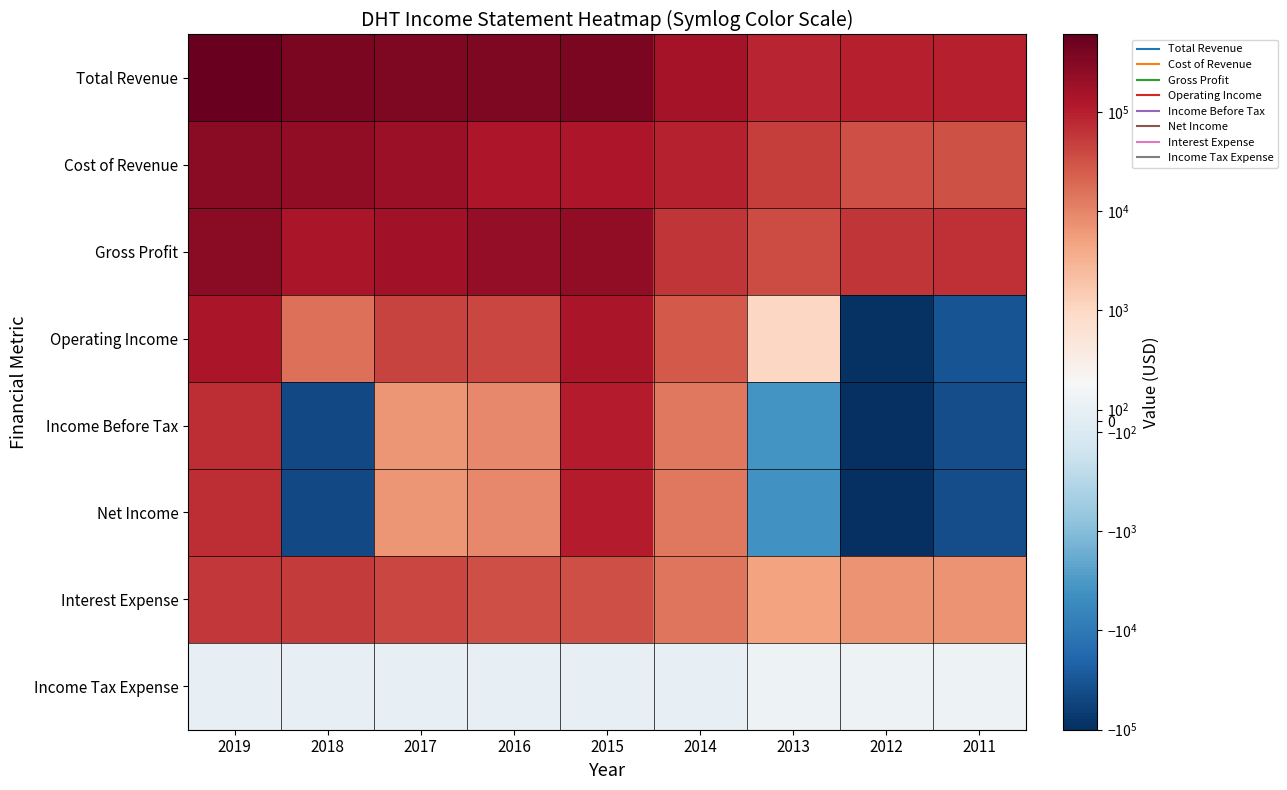

What is the total value across all series at 2016?

806400